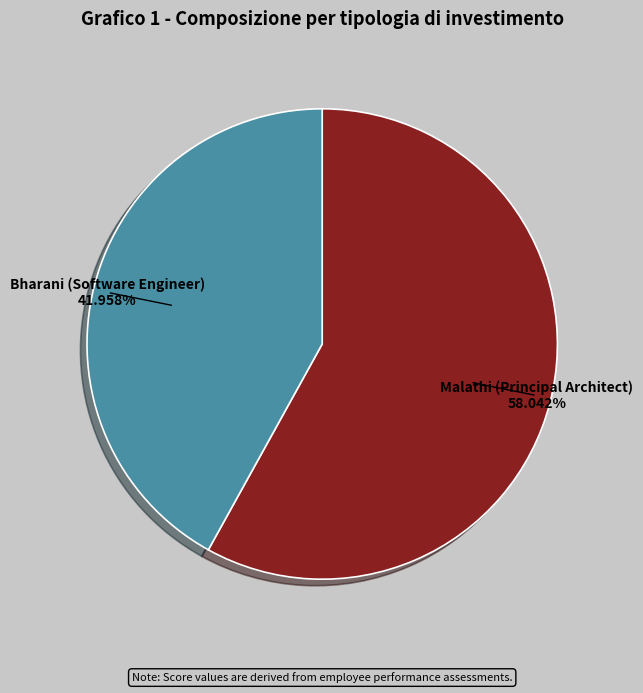

What percentage is the Malathi (Principal Architect) slice, to the nearest percent?

58%